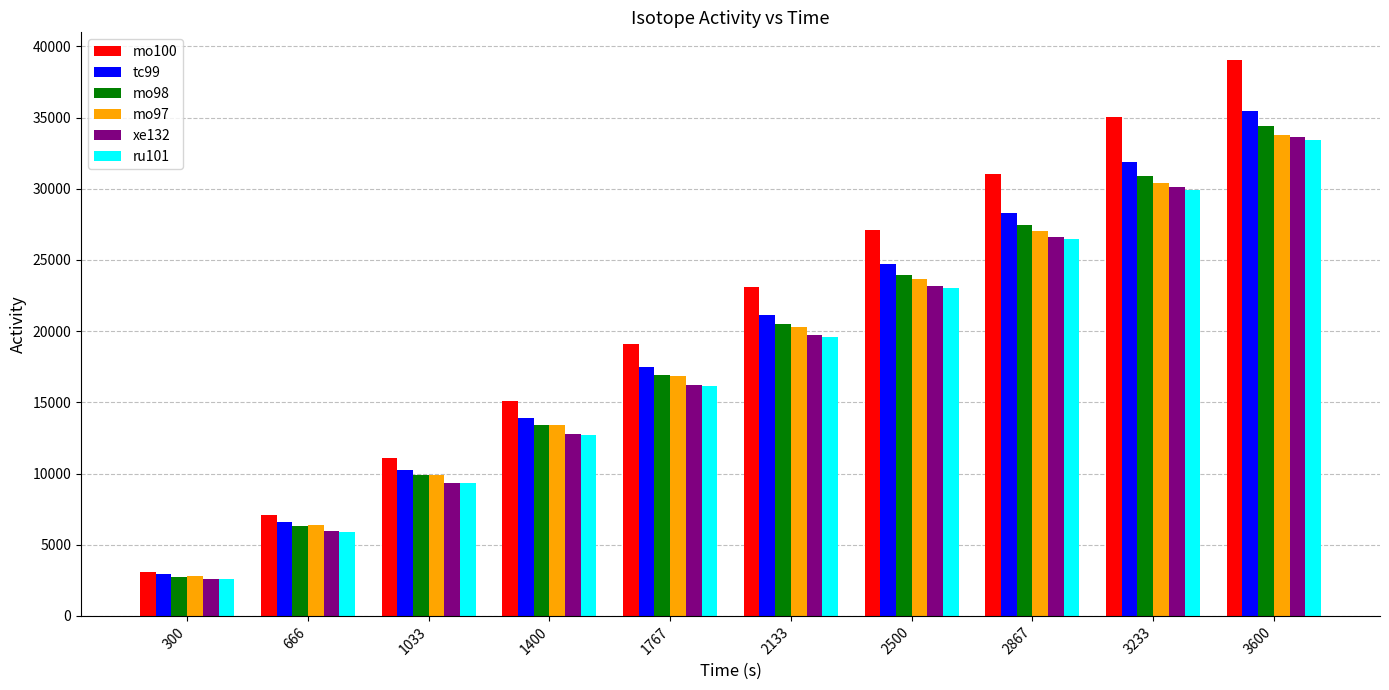

What is the difference between the highest and lowest values at 1033?

1757.4